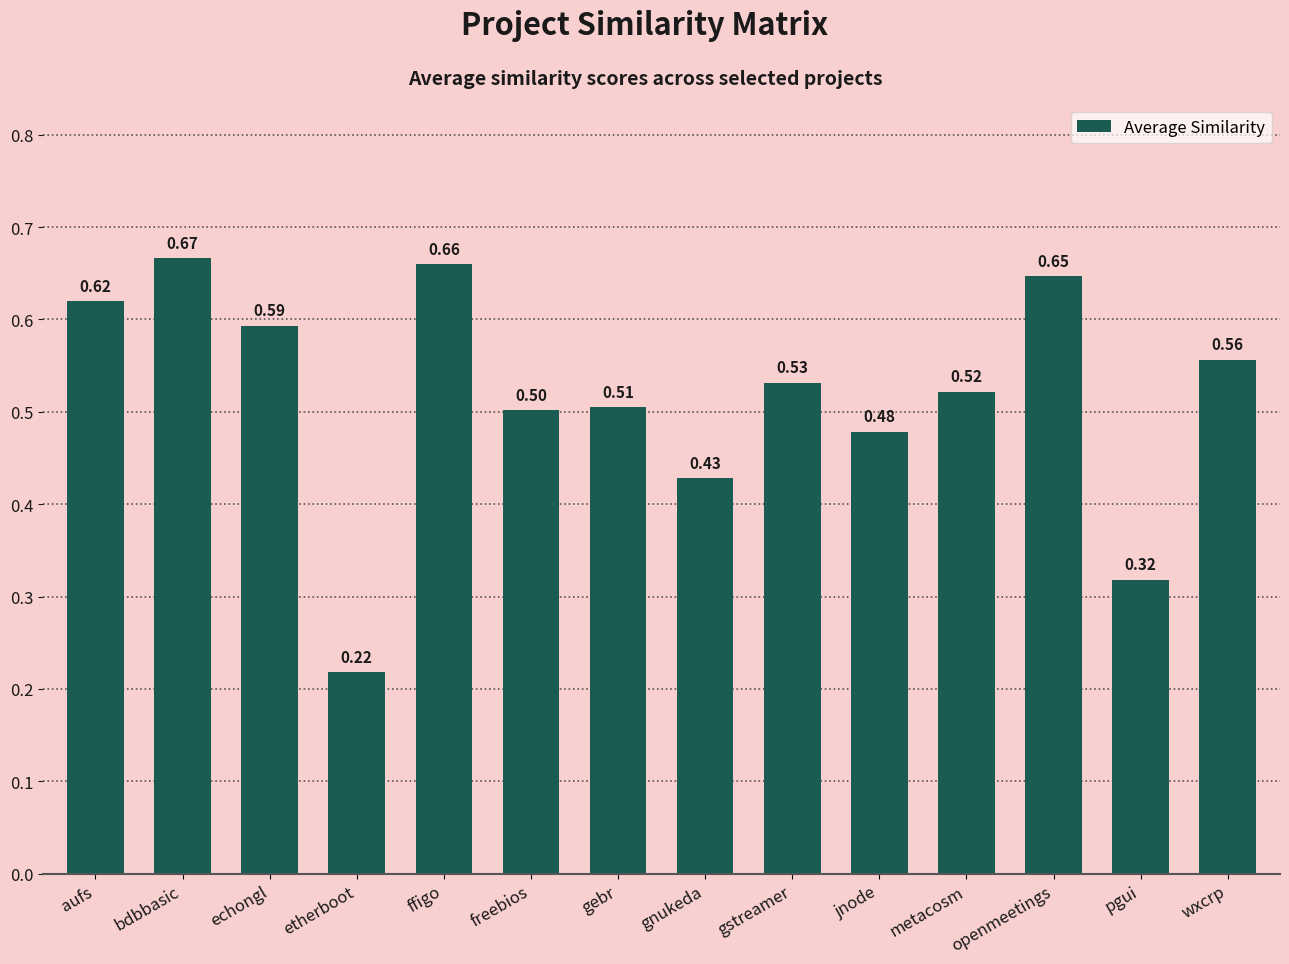

At which category does the chart reach its minimum across all series?

etherboot